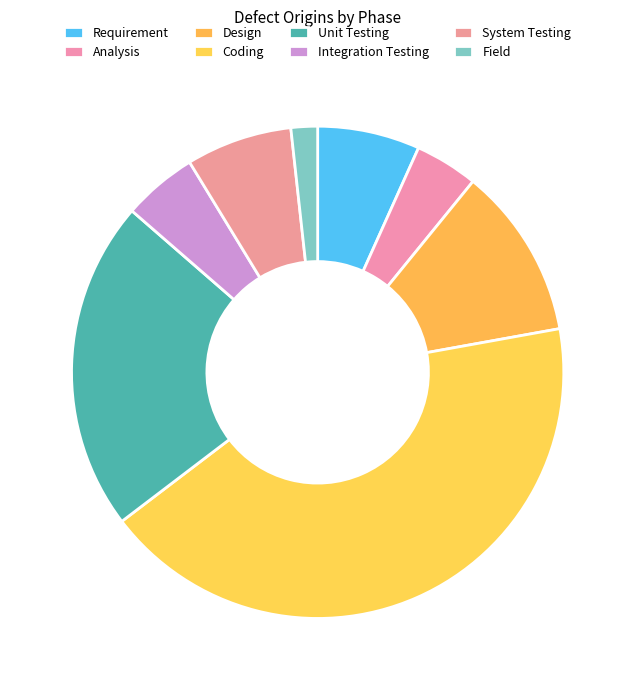

How many slices are in this pie chart?

8